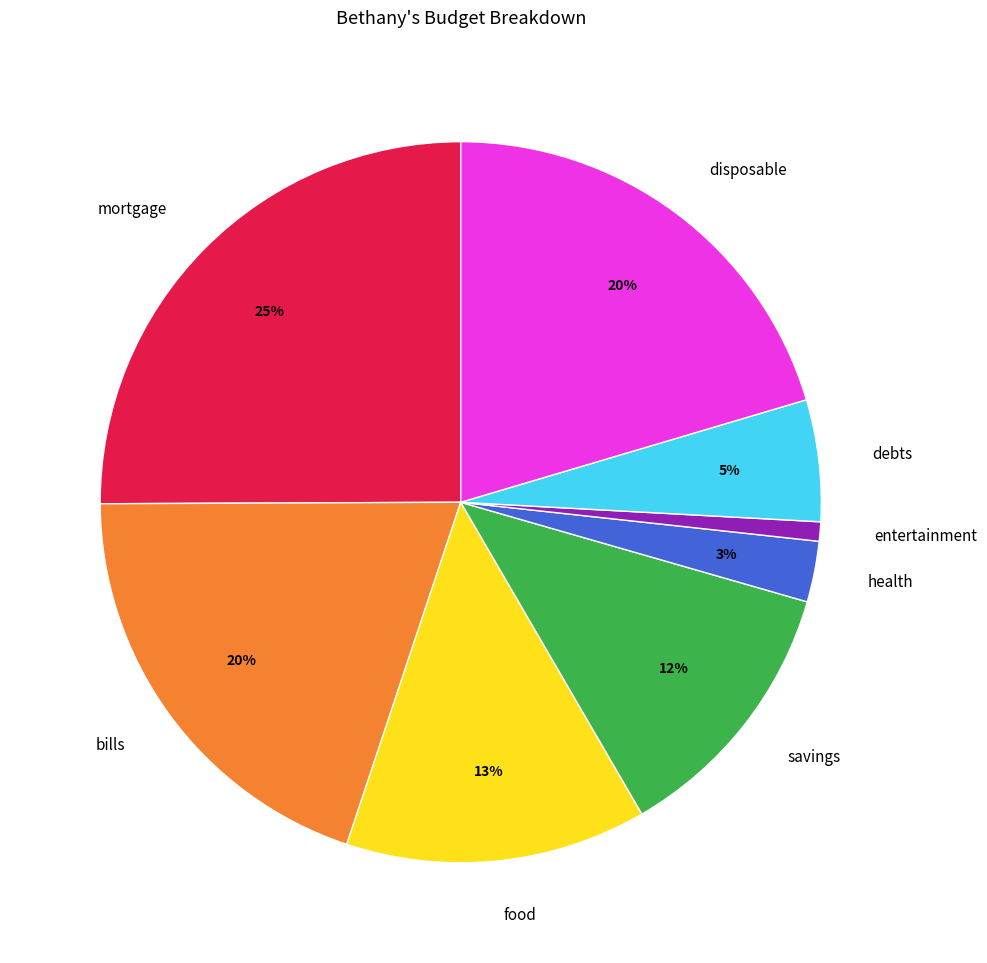

How many segments does this pie chart have?

8